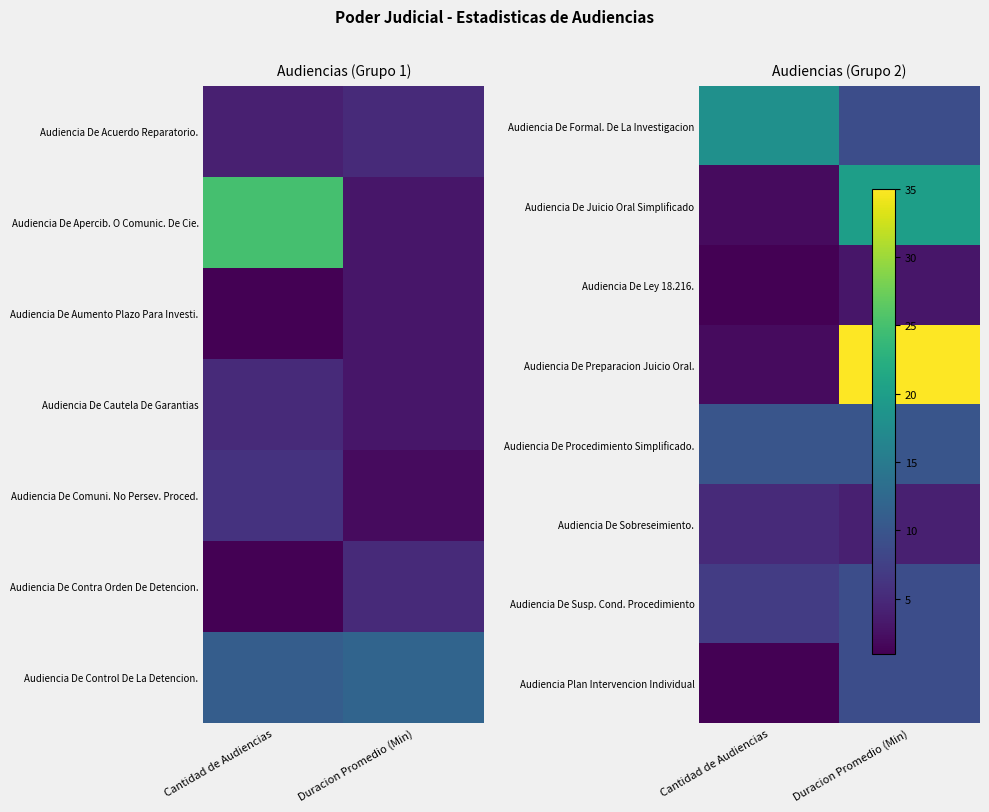

At which category is the sum across all series the highest?

Duracion Promedio (Min)